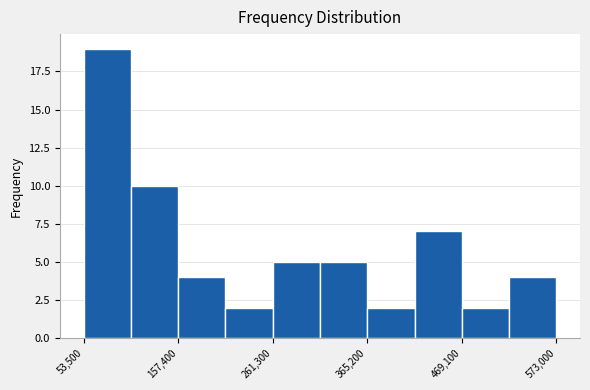

Around what value on the x-axis is the tallest bar? Give the approximate position of its centre, as read against the axis.

80000